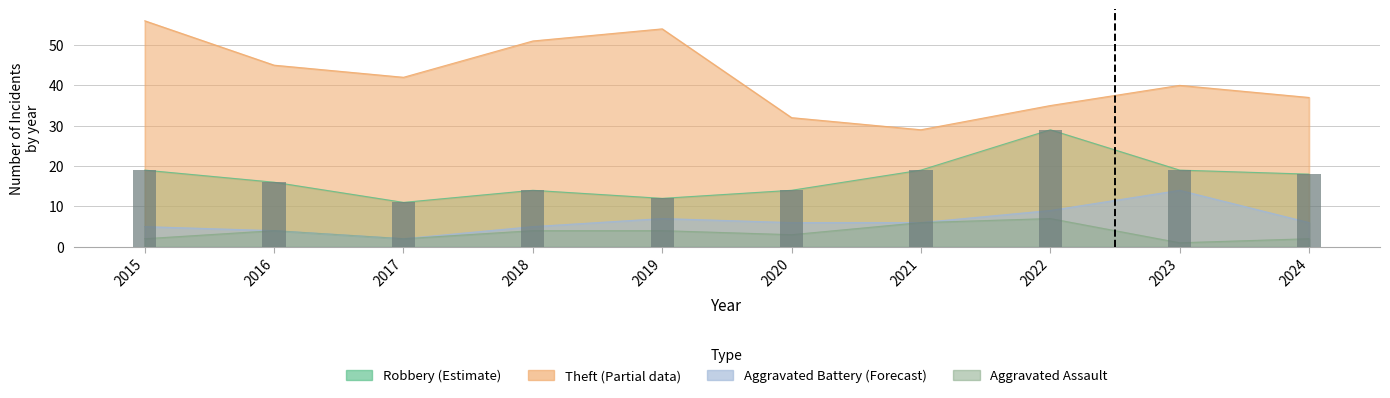

The value of Aggravated Battery at 2022 is 5. True or false?

False